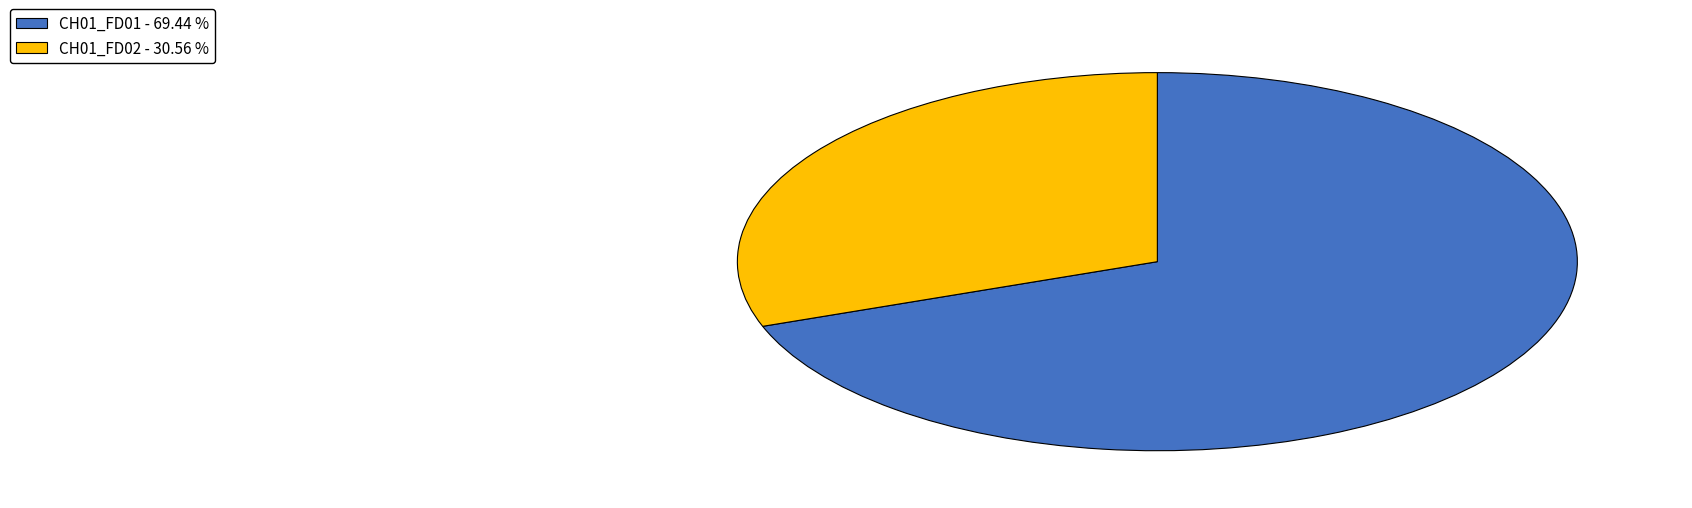

Which slice is the largest?

CH01_FD01